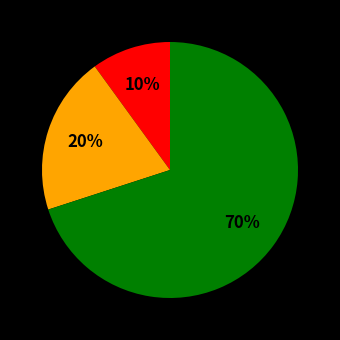

To the nearest percent, what is the difference between the largest and smallest slice percentages?

60%